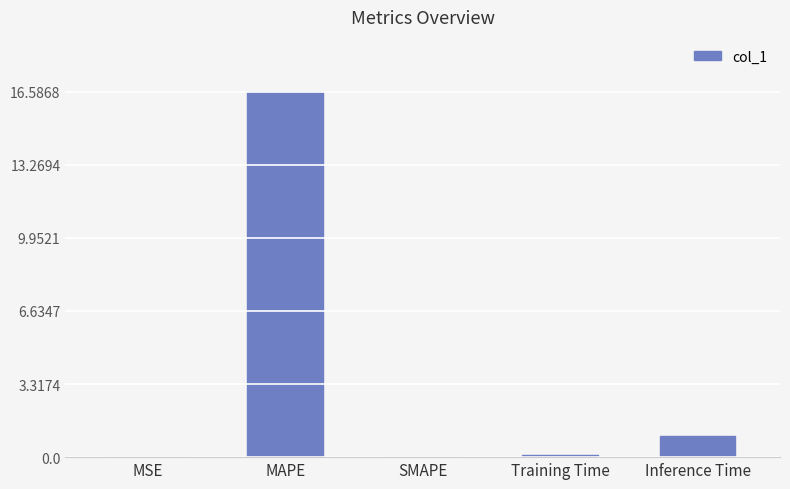

Where is the data nearest to the value 8?

Inference Time